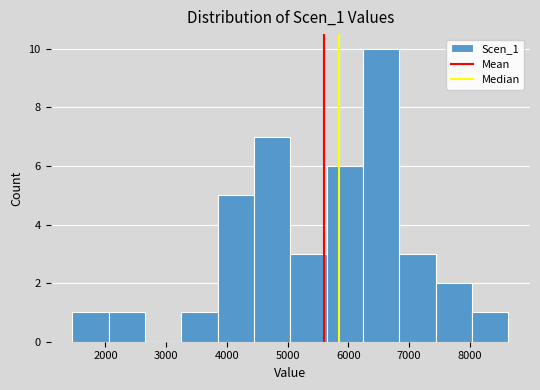

What is the height of the bar covering 5600 to 6200 on the x-axis? Neither the bar edges nor the heights are printed on the chart, so give them approximately, as read against the axes.

6